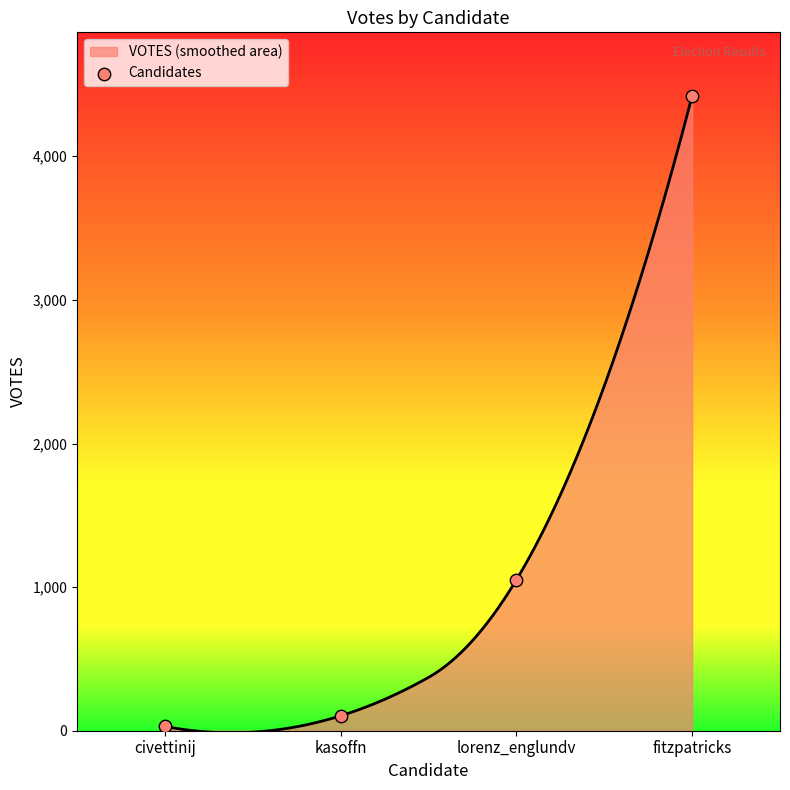

Which has a higher value, lorenz_englundv or kasoffn?

lorenz_englundv